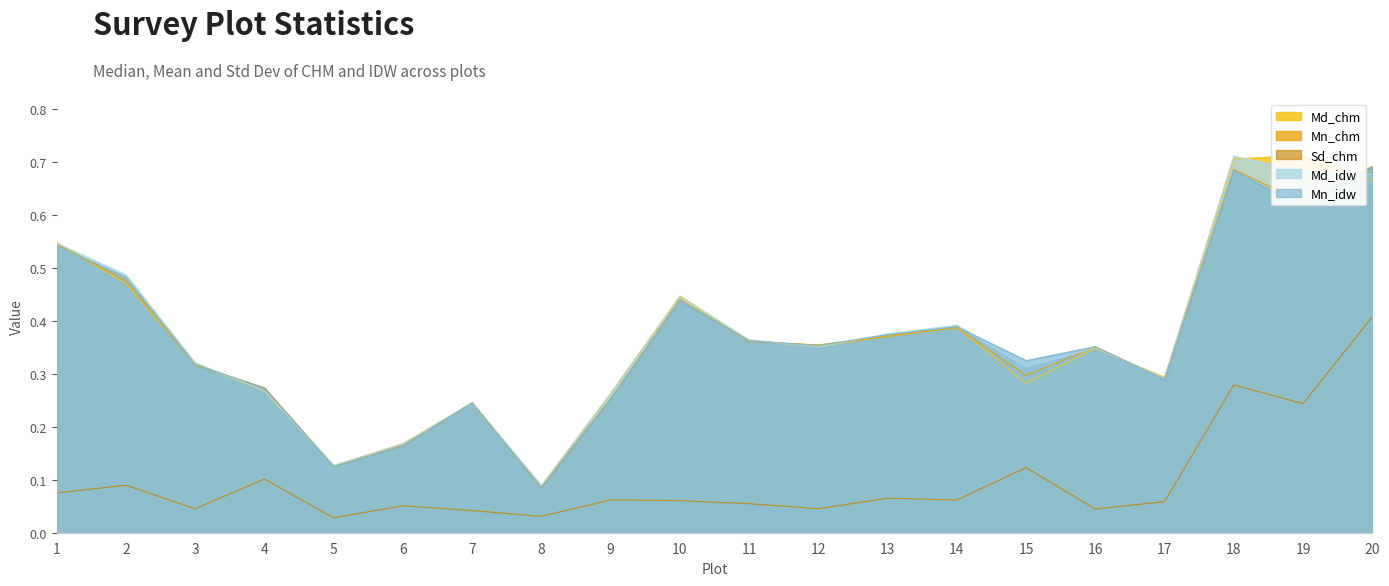

After their last crossing, which series has the higher values: Mn_chm or Md_chm?

Mn_chm